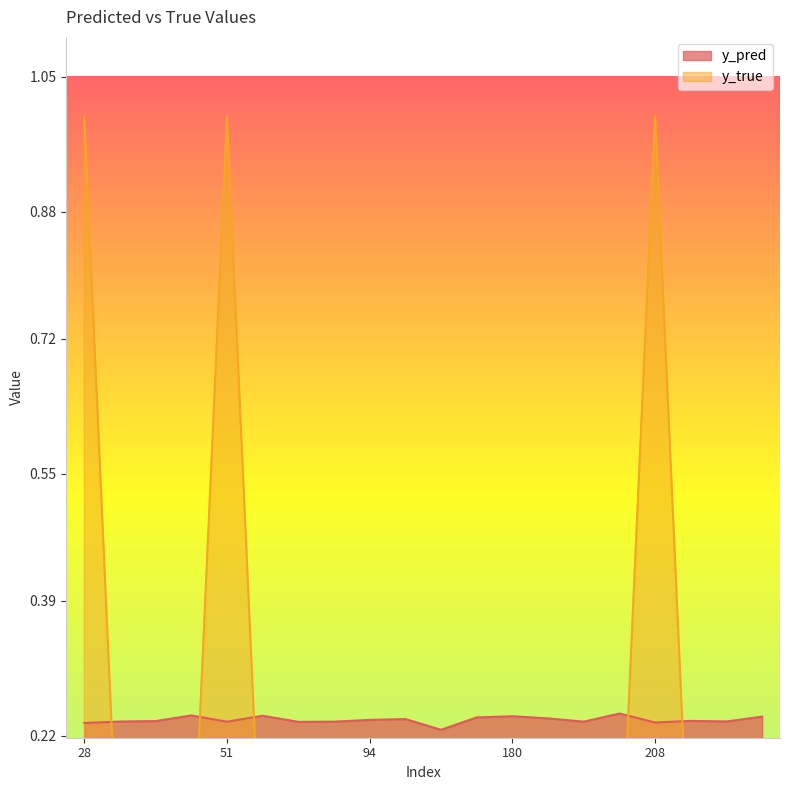

What are all the series names shown in the legend?

y_pred, y_true